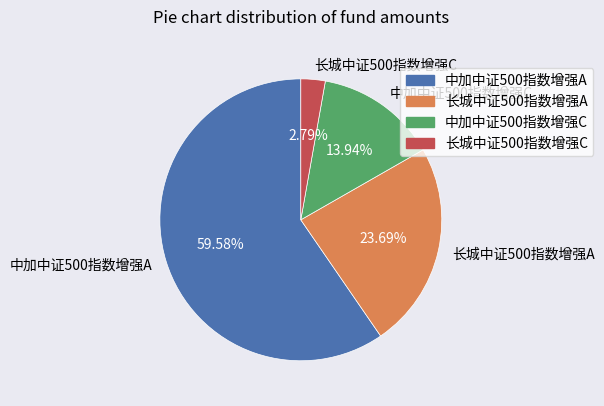

Is the sum of 中加中证500指数增强C and 长城中证500指数增强A greater than half?

No